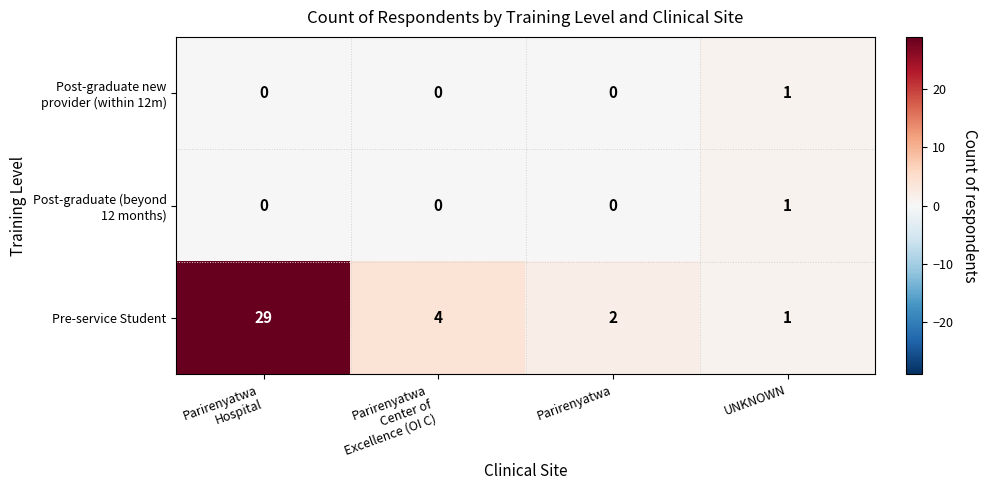

Which series has the largest total across all categories?

Pre-service Student